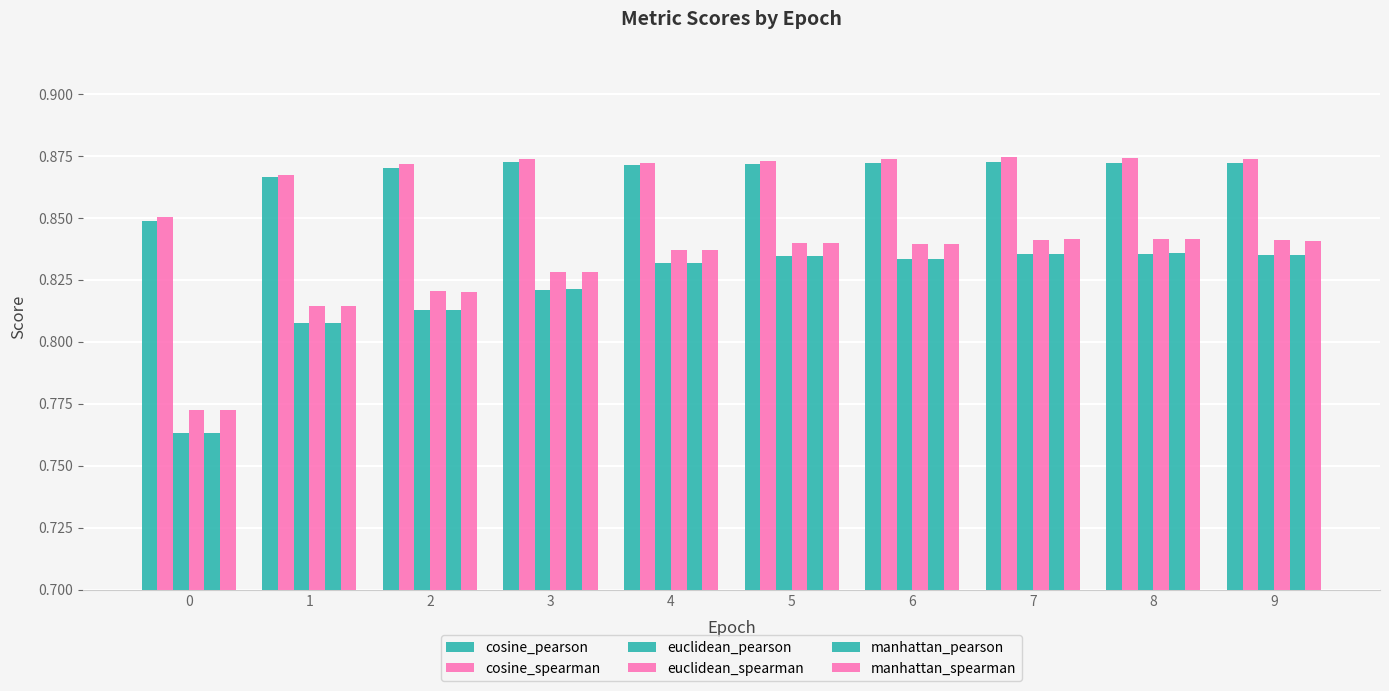

Reading right to left, extract all data points from this chart.

cosine_pearson: 0.9	0.9	0.9	0.9	0.9	0.9	0.9	0.9	0.9	0.8
cosine_spearman: 0.9	0.9	0.9	0.9	0.9	0.9	0.9	0.9	0.9	0.9
euclidean_pearson: 0.8	0.8	0.8	0.8	0.8	0.8	0.8	0.8	0.8	0.8
euclidean_spearman: 0.8	0.8	0.8	0.8	0.8	0.8	0.8	0.8	0.8	0.8
manhattan_pearson: 0.8	0.8	0.8	0.8	0.8	0.8	0.8	0.8	0.8	0.8
manhattan_spearman: 0.8	0.8	0.8	0.8	0.8	0.8	0.8	0.8	0.8	0.8